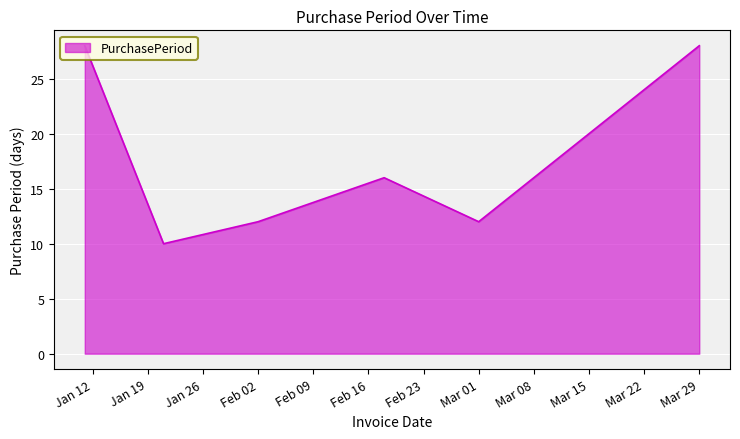

Count the number of data series in this chart.

1